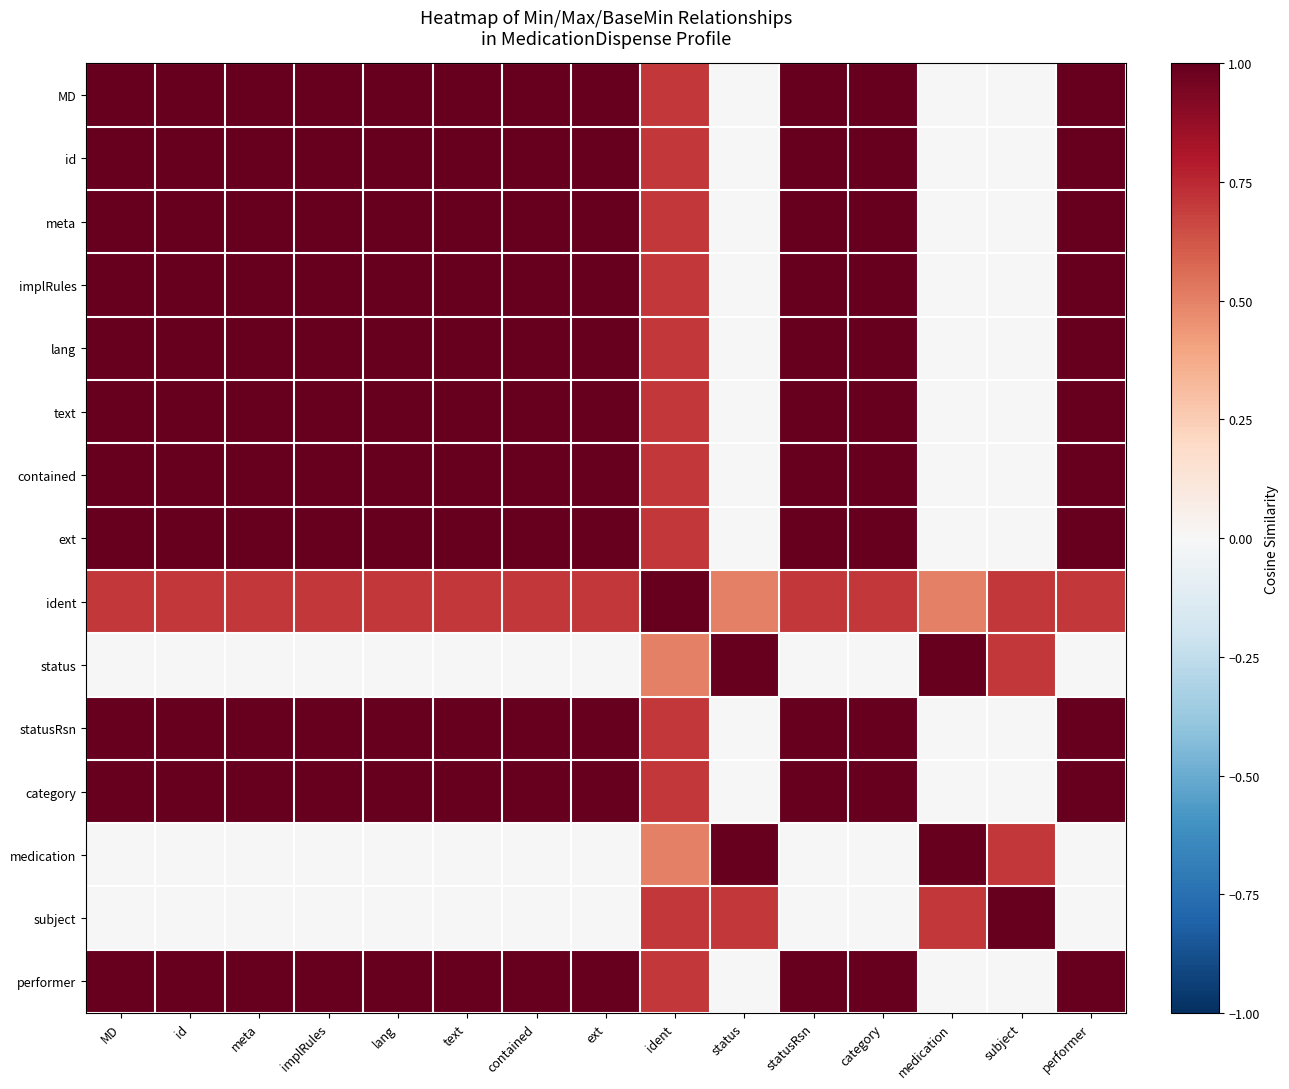

Reading left to right, extract all data points from this chart.

MD: MD=1.0	id=1.0	meta=1.0	implRules=1.0	lang=1.0	text=1.0	contained=1.0	ext=1.0	ident=0.7	status=0.0	statusRsn=1.0	category=1.0	medication=0.0	subject=0.0	performer=1.0
id: MD=1.0	id=1.0	meta=1.0	implRules=1.0	lang=1.0	text=1.0	contained=1.0	ext=1.0	ident=0.7	status=0.0	statusRsn=1.0	category=1.0	medication=0.0	subject=0.0	performer=1.0
meta: MD=1.0	id=1.0	meta=1.0	implRules=1.0	lang=1.0	text=1.0	contained=1.0	ext=1.0	ident=0.7	status=0.0	statusRsn=1.0	category=1.0	medication=0.0	subject=0.0	performer=1.0
implRules: MD=1.0	id=1.0	meta=1.0	implRules=1.0	lang=1.0	text=1.0	contained=1.0	ext=1.0	ident=0.7	status=0.0	statusRsn=1.0	category=1.0	medication=0.0	subject=0.0	performer=1.0
lang: MD=1.0	id=1.0	meta=1.0	implRules=1.0	lang=1.0	text=1.0	contained=1.0	ext=1.0	ident=0.7	status=0.0	statusRsn=1.0	category=1.0	medication=0.0	subject=0.0	performer=1.0
text: MD=1.0	id=1.0	meta=1.0	implRules=1.0	lang=1.0	text=1.0	contained=1.0	ext=1.0	ident=0.7	status=0.0	statusRsn=1.0	category=1.0	medication=0.0	subject=0.0	performer=1.0
contained: MD=1.0	id=1.0	meta=1.0	implRules=1.0	lang=1.0	text=1.0	contained=1.0	ext=1.0	ident=0.7	status=0.0	statusRsn=1.0	category=1.0	medication=0.0	subject=0.0	performer=1.0
ext: MD=1.0	id=1.0	meta=1.0	implRules=1.0	lang=1.0	text=1.0	contained=1.0	ext=1.0	ident=0.7	status=0.0	statusRsn=1.0	category=1.0	medication=0.0	subject=0.0	performer=1.0
ident: MD=0.7	id=0.7	meta=0.7	implRules=0.7	lang=0.7	text=0.7	contained=0.7	ext=0.7	ident=1.0	status=0.5	statusRsn=0.7	category=0.7	medication=0.5	subject=0.7	performer=0.7
status: MD=0.0	id=0.0	meta=0.0	implRules=0.0	lang=0.0	text=0.0	contained=0.0	ext=0.0	ident=0.5	status=1.0	statusRsn=0.0	category=0.0	medication=1.0	subject=0.7	performer=0.0
statusRsn: MD=1.0	id=1.0	meta=1.0	implRules=1.0	lang=1.0	text=1.0	contained=1.0	ext=1.0	ident=0.7	status=0.0	statusRsn=1.0	category=1.0	medication=0.0	subject=0.0	performer=1.0
category: MD=1.0	id=1.0	meta=1.0	implRules=1.0	lang=1.0	text=1.0	contained=1.0	ext=1.0	ident=0.7	status=0.0	statusRsn=1.0	category=1.0	medication=0.0	subject=0.0	performer=1.0
medication: MD=0.0	id=0.0	meta=0.0	implRules=0.0	lang=0.0	text=0.0	contained=0.0	ext=0.0	ident=0.5	status=1.0	statusRsn=0.0	category=0.0	medication=1.0	subject=0.7	performer=0.0
subject: MD=0.0	id=0.0	meta=0.0	implRules=0.0	lang=0.0	text=0.0	contained=0.0	ext=0.0	ident=0.7	status=0.7	statusRsn=0.0	category=0.0	medication=0.7	subject=1.0	performer=0.0
performer: MD=1.0	id=1.0	meta=1.0	implRules=1.0	lang=1.0	text=1.0	contained=1.0	ext=1.0	ident=0.7	status=0.0	statusRsn=1.0	category=1.0	medication=0.0	subject=0.0	performer=1.0